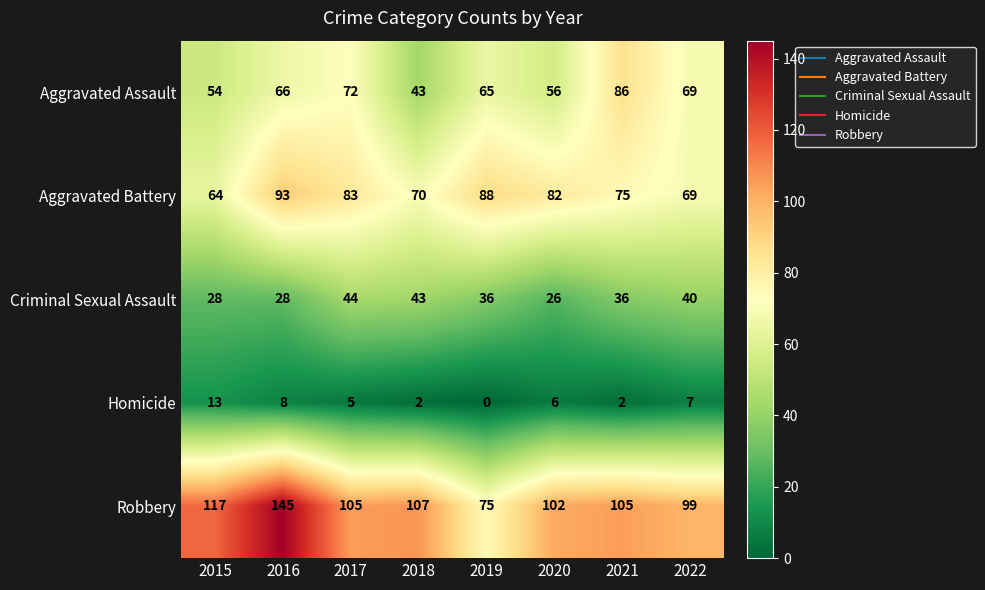

Read the Aggravated Battery value at 2019, to the nearest 5.

90